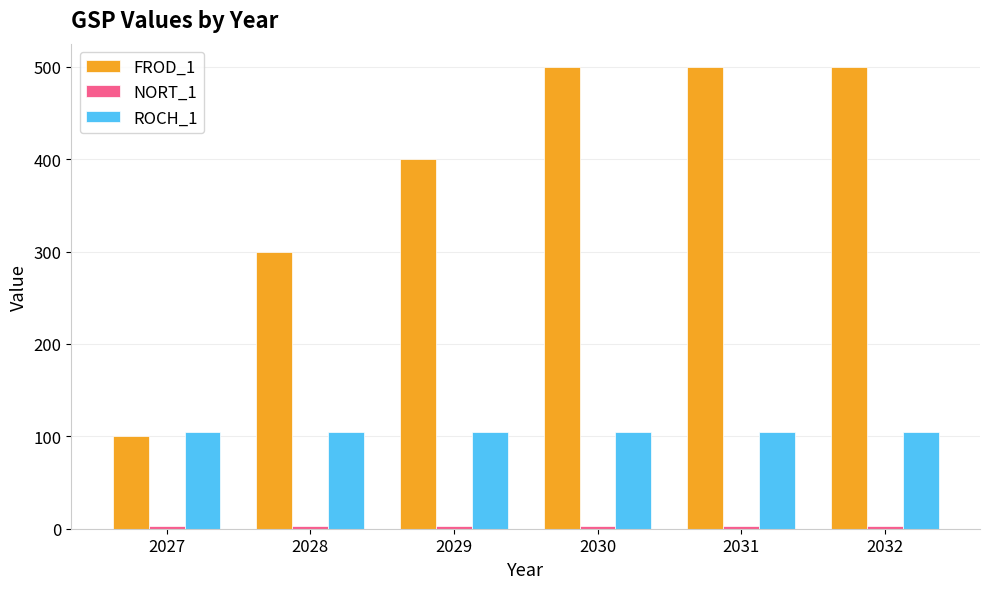

Count the number of categories in the chart.

6